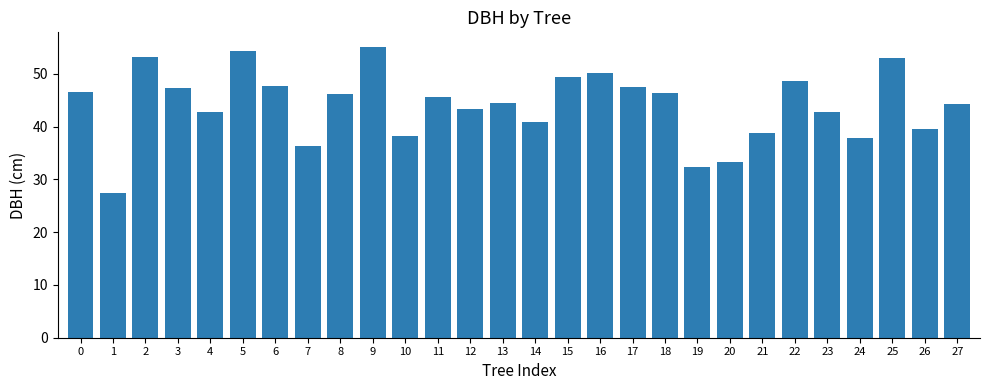

How many distinct data groups are displayed?

1